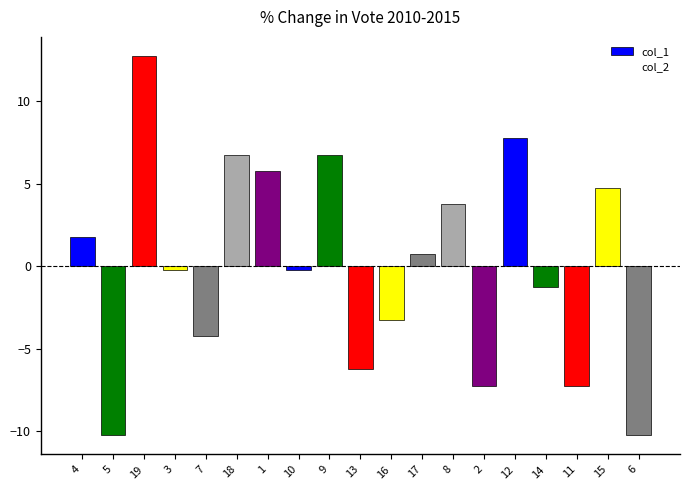

At which category does the chart reach its peak across all series?

19